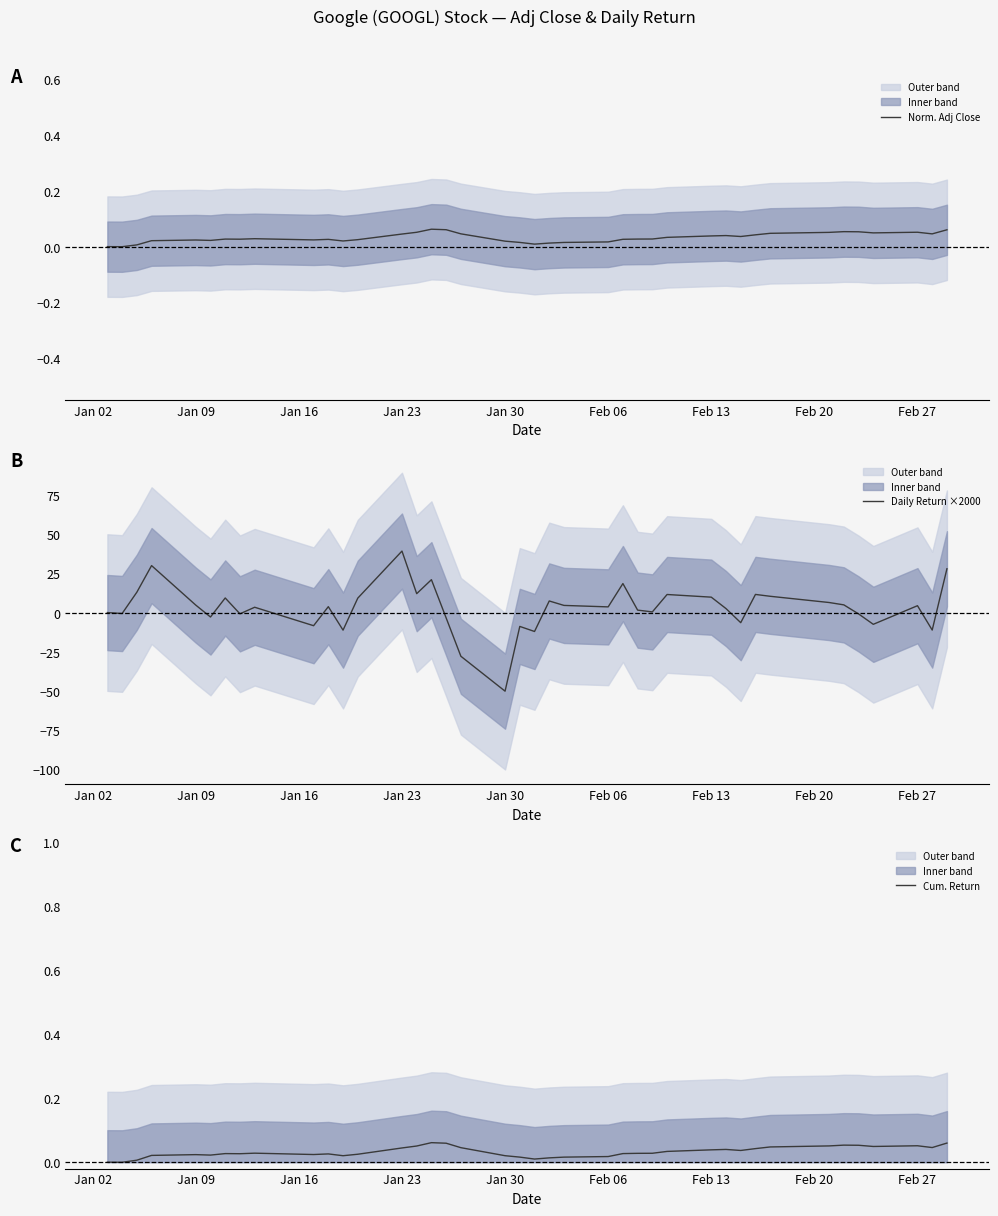

True or false: Daily Return ×2000 has a value of 4.4 at Feb 27.

True